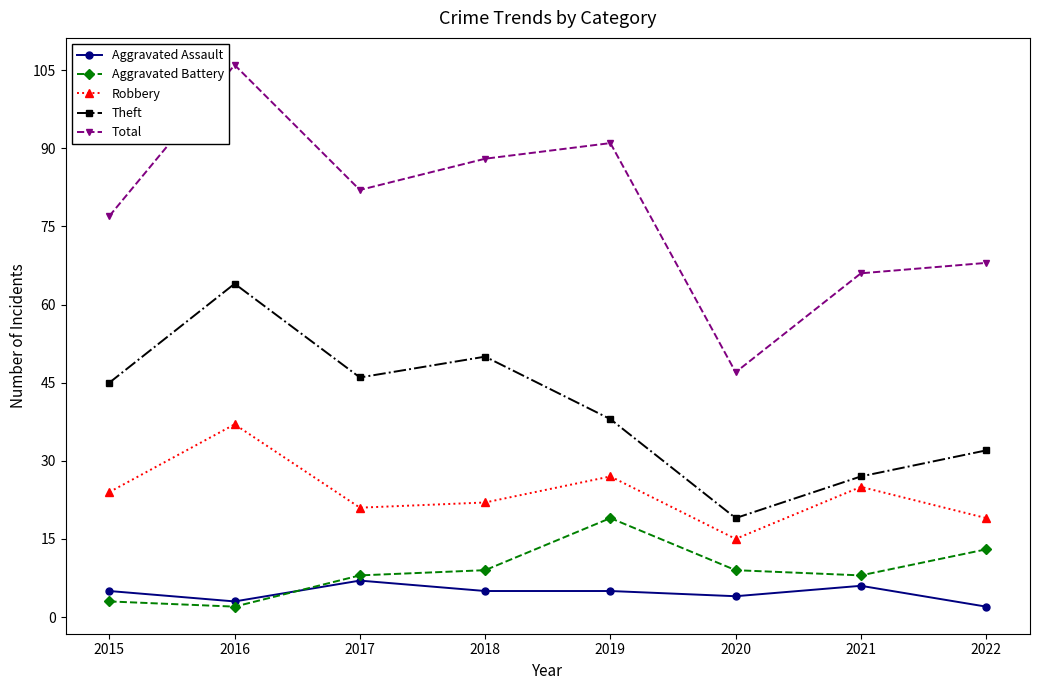

Does the chart have visible grid lines?

No